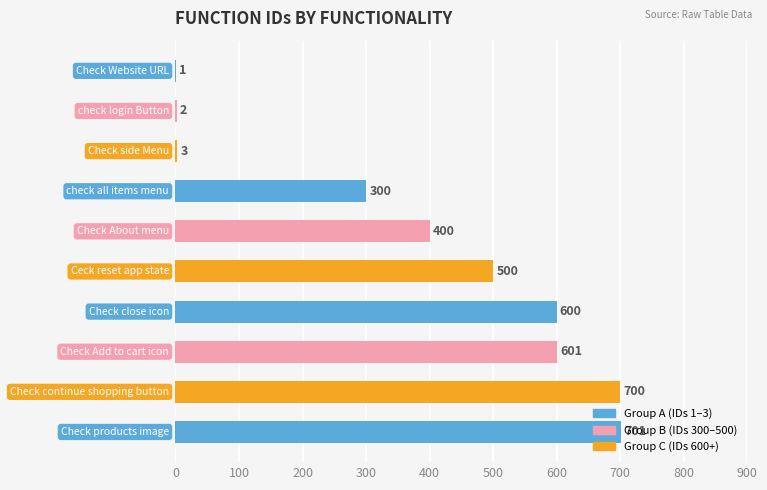

What is the maximum value shown in the chart?

701